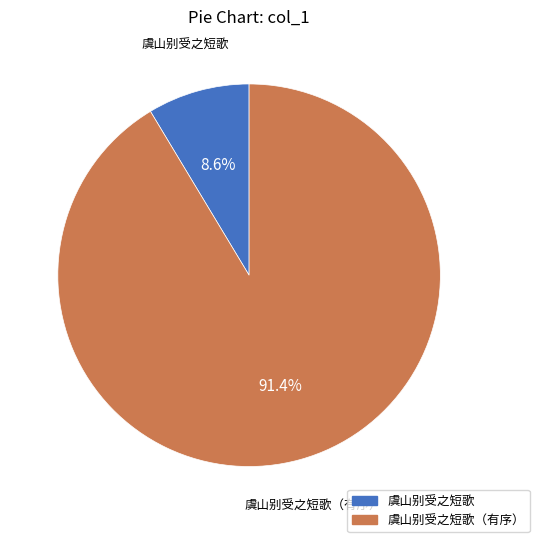

The 虞山别受之短歌（有序） slice represents 91% of the pie. True or false?

True